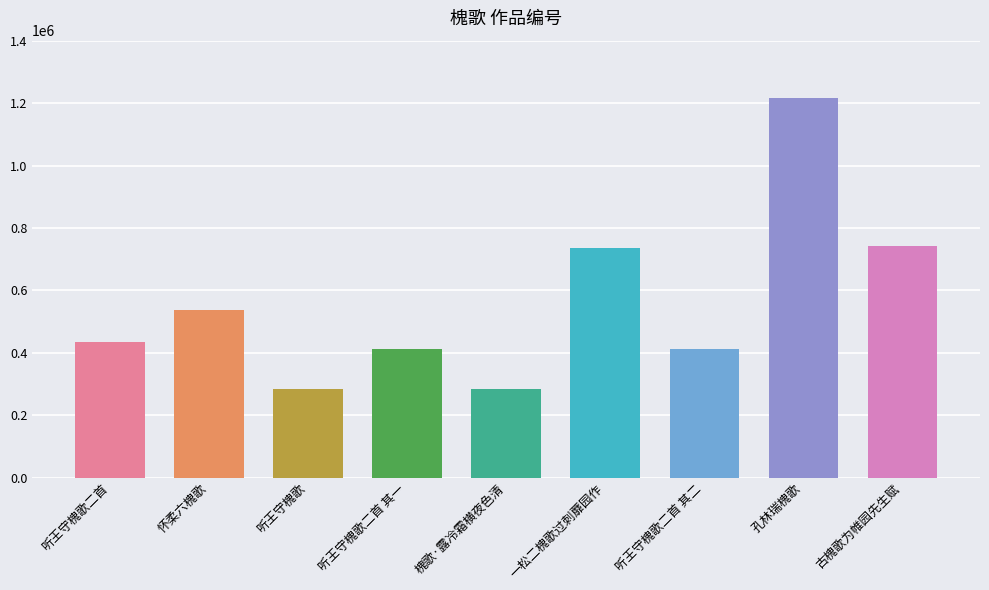

What is the approximate value at 听王守槐歌?

284060